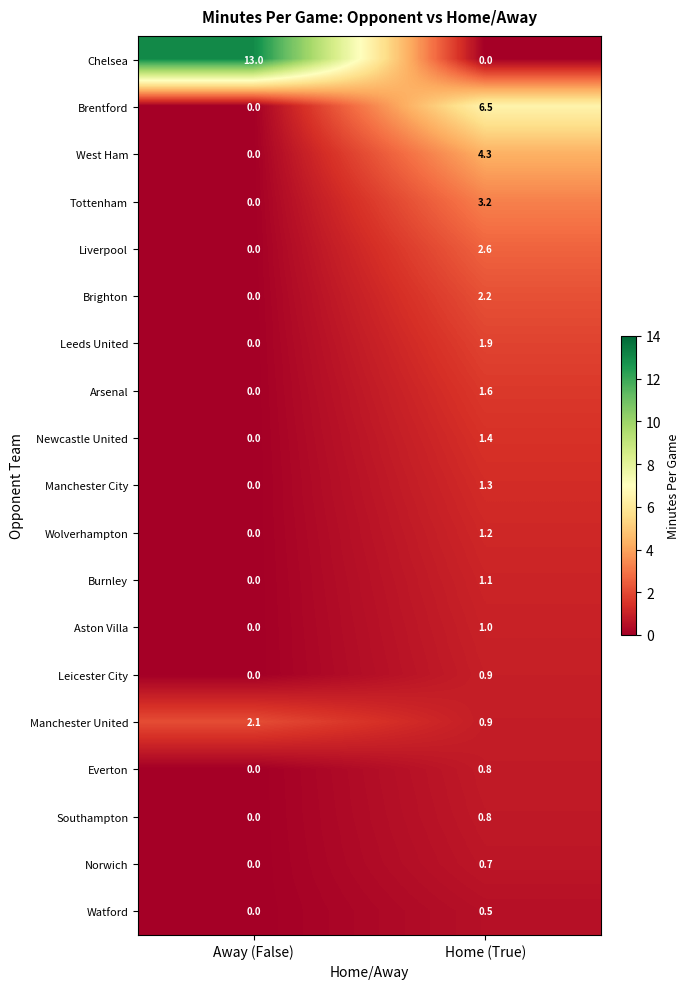

What is the greatest value displayed?

13.0